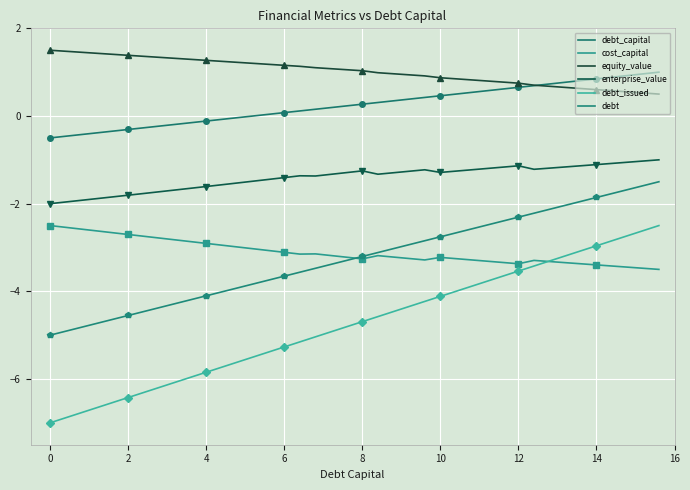

At 14, list the series in order from largest to smallest.

equity_value, debt_capital, enterprise_value, cost_capital, debt, debt_issued